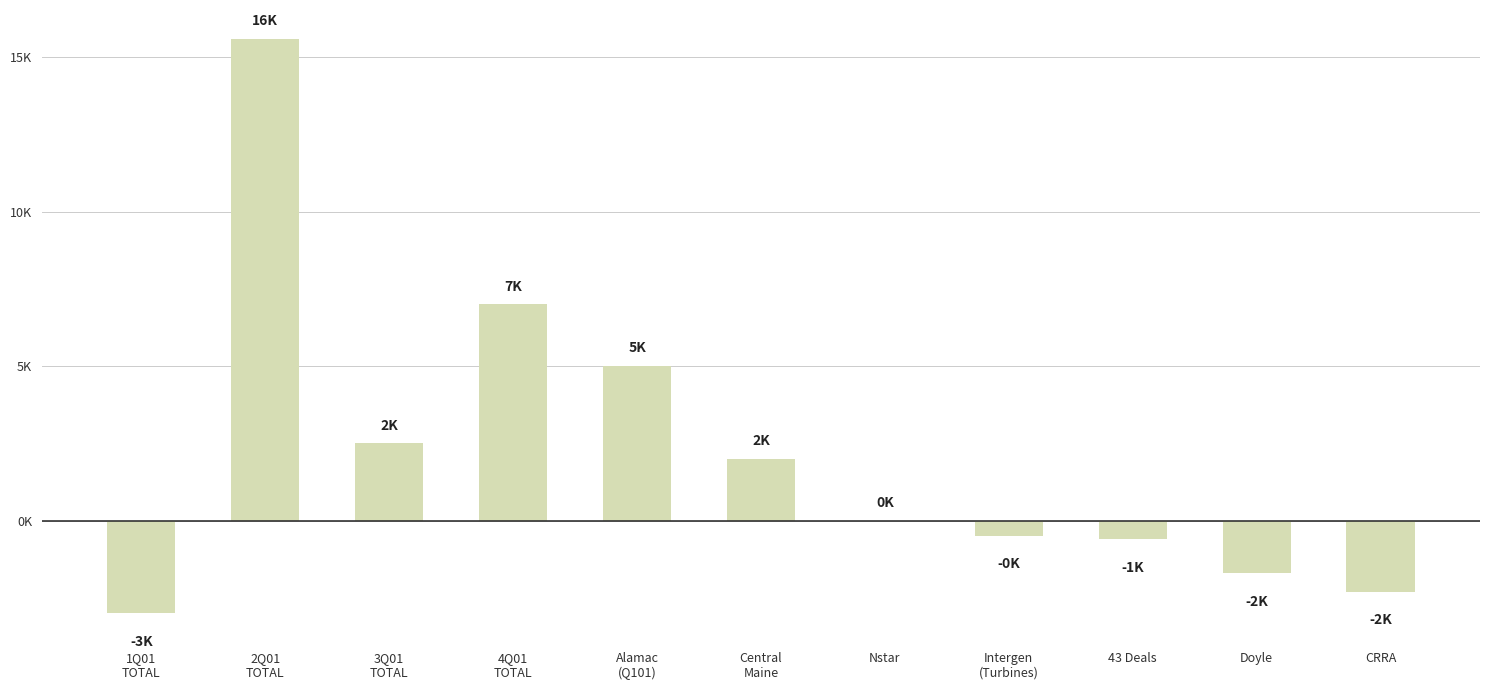

Are the bars horizontal?

No